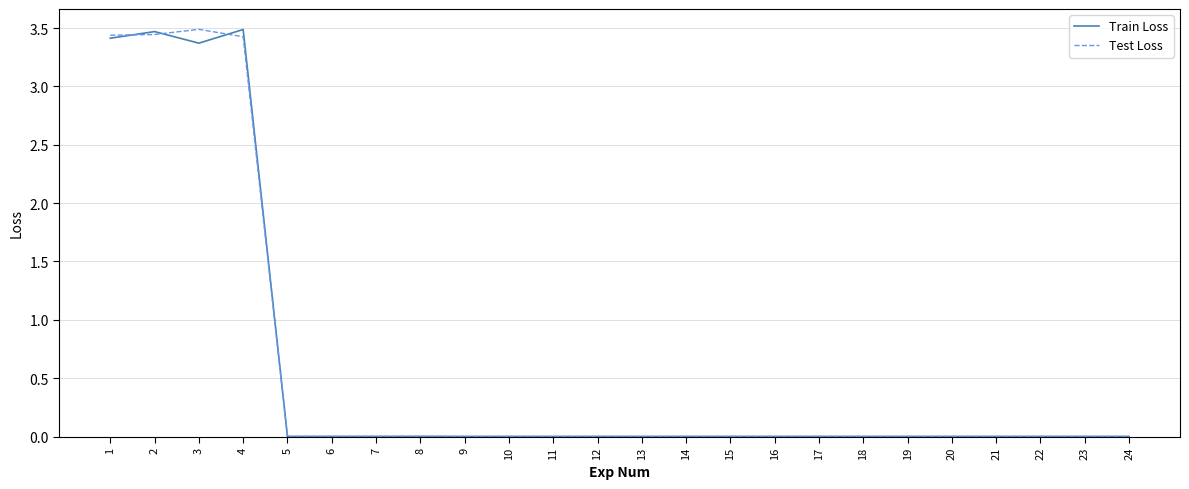

Count the number of data series in this chart.

2